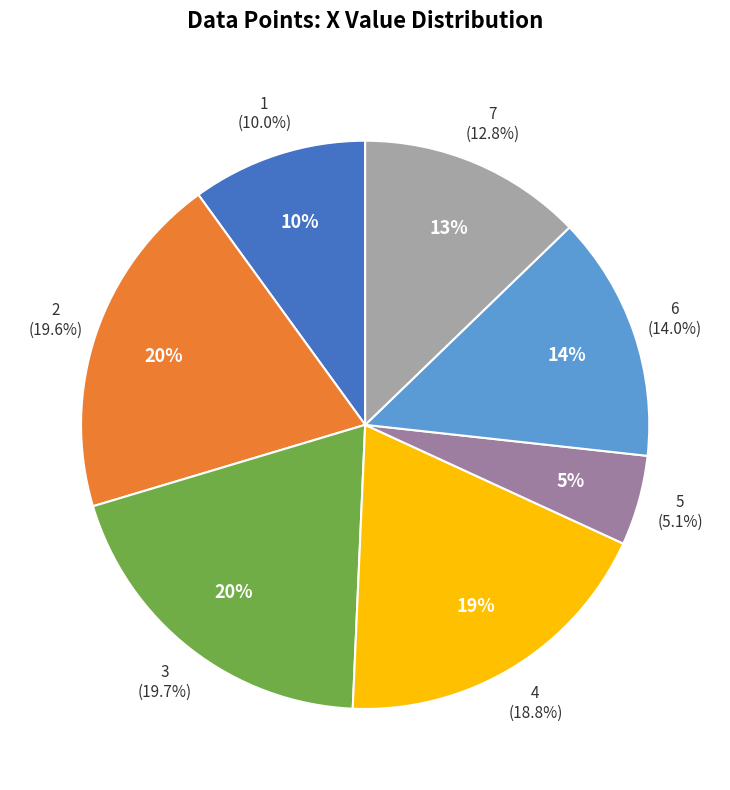

Is it true that 5 is 12% of the pie?

False